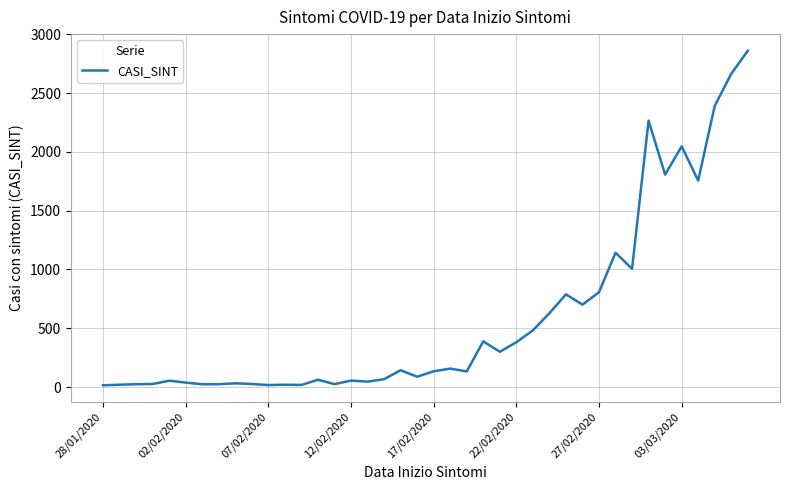

What is the maximum value shown in the chart?

2859